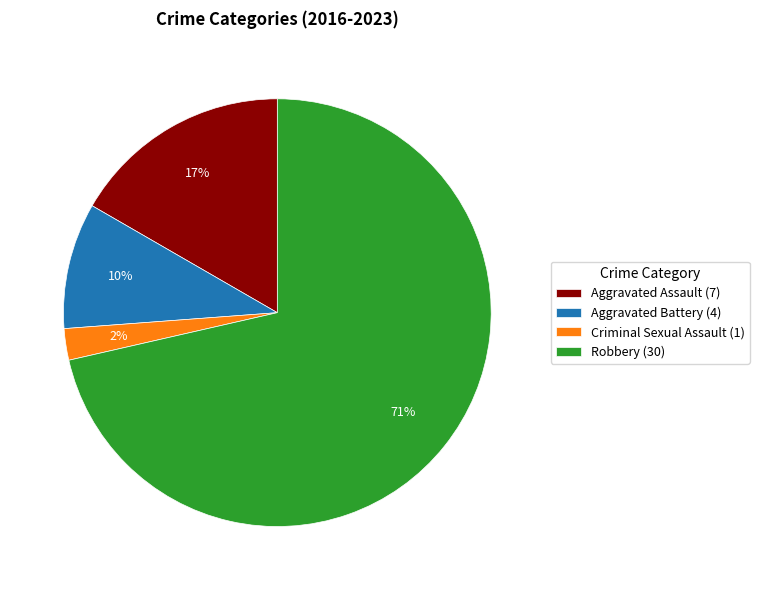

Do Aggravated Battery (4) and Robbery (30) together represent more than half of the pie?

Yes